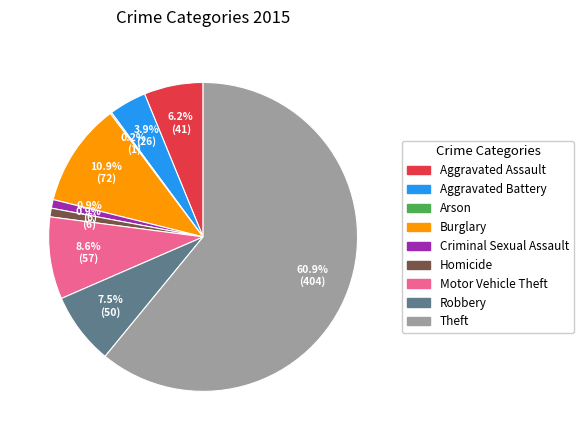

True or false: Robbery accounts for 1% of the total.

False